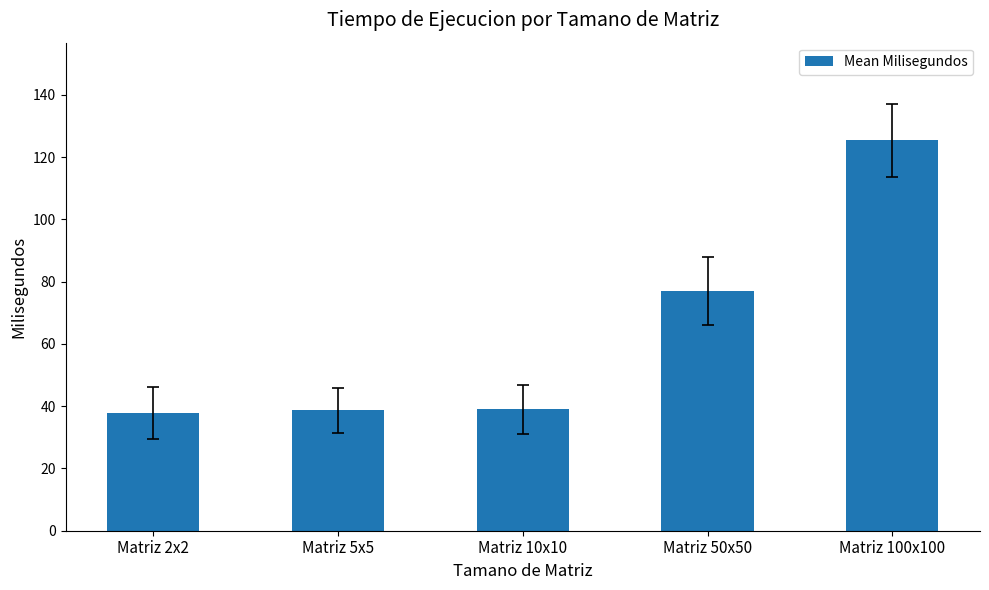

Approximately how many times larger is the value at Matriz 2x2 compared to Matriz 50x50?

0.5